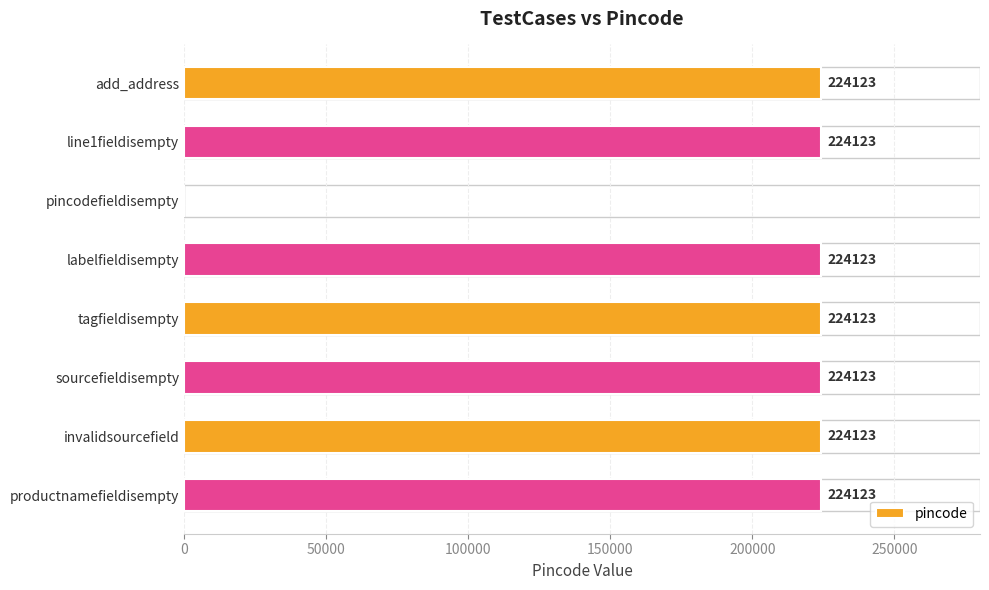

What is the greatest value displayed?

224123